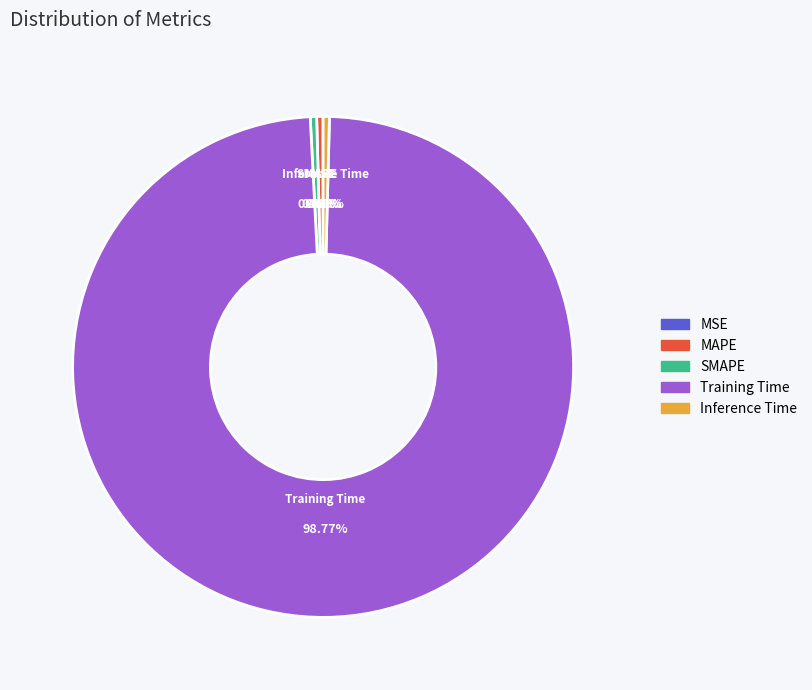

Which category has the biggest portion of the pie?

Training Time